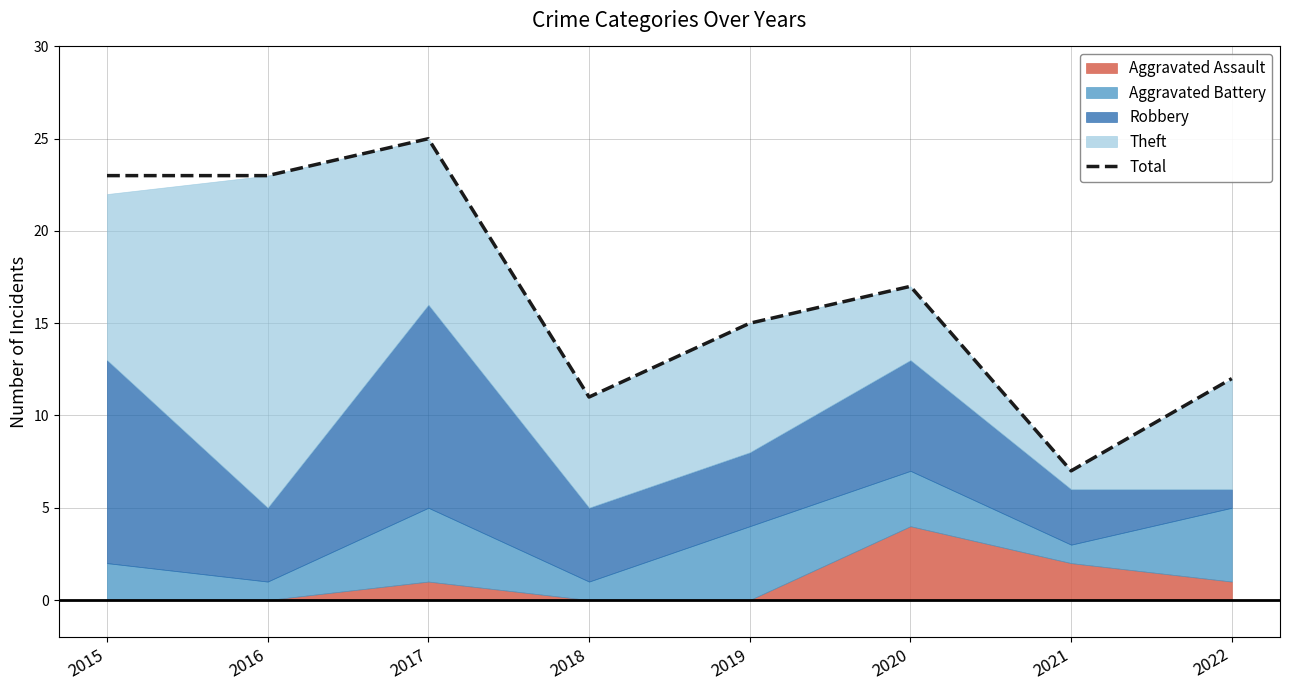

What is the sum of all values?

133